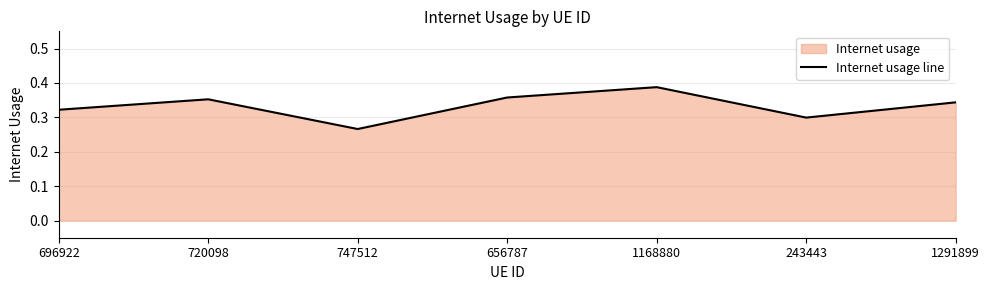

How many values are between 0 and 1?

7